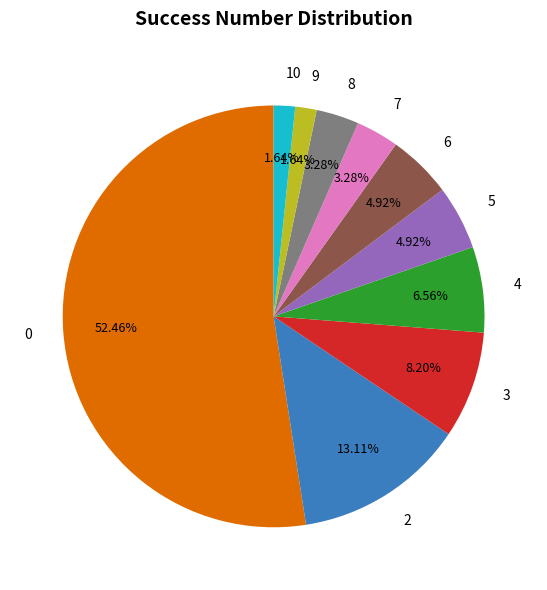

Combined, do 6 and 3 account for over 50%?

No